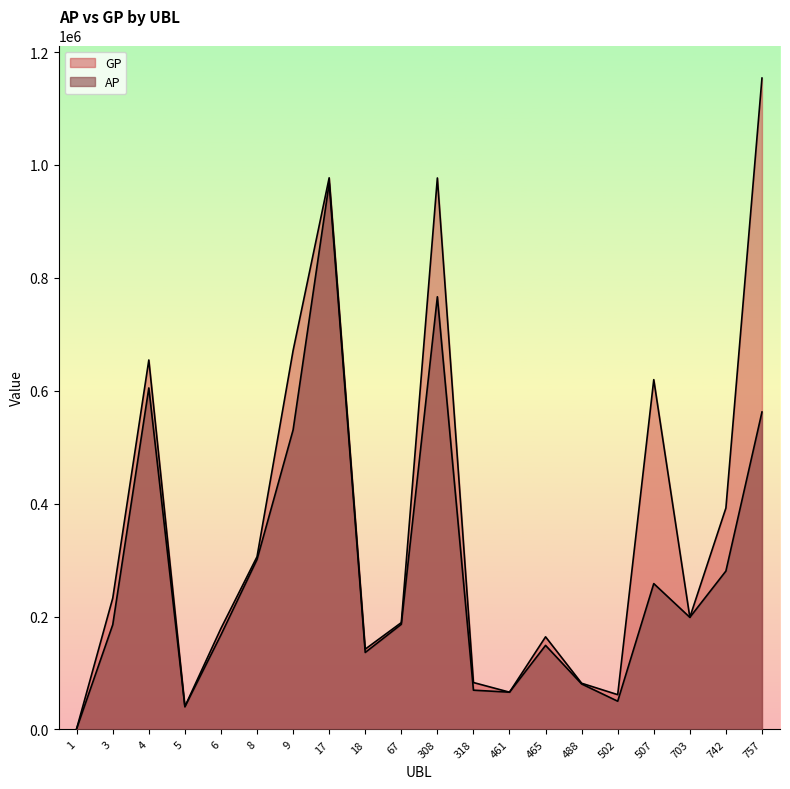

What are all the series names shown in the legend?

AP, GP